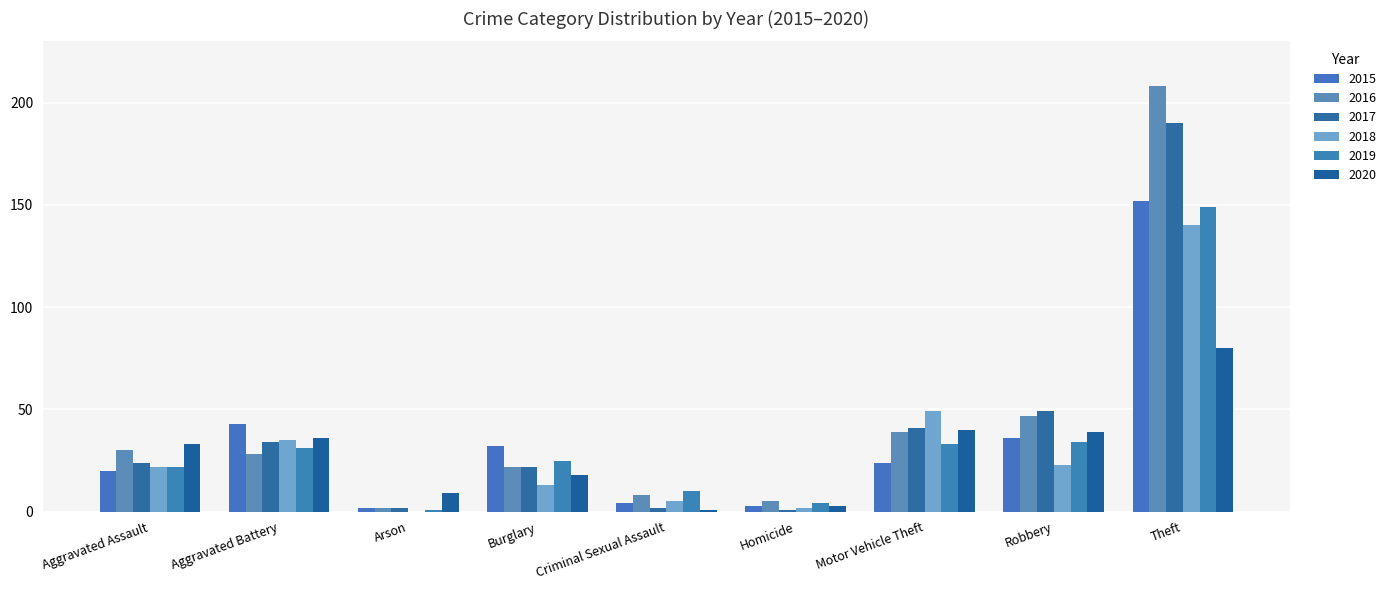

Is it true that 2016 equals 16 at Aggravated Battery?

False